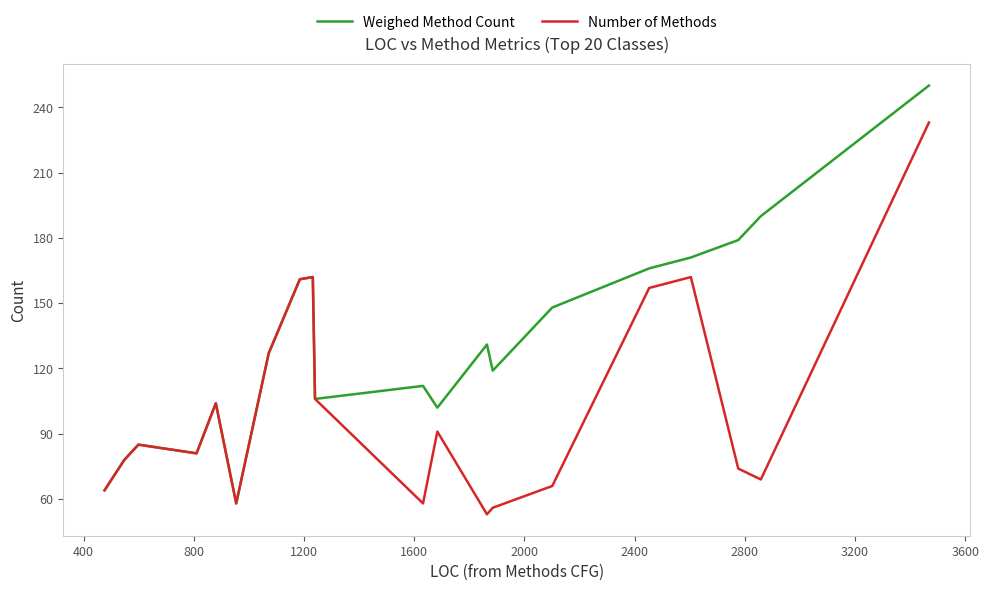

Rank the series by their maximum value, from highest to lowest.

Weighed Method Count, Number of Methods